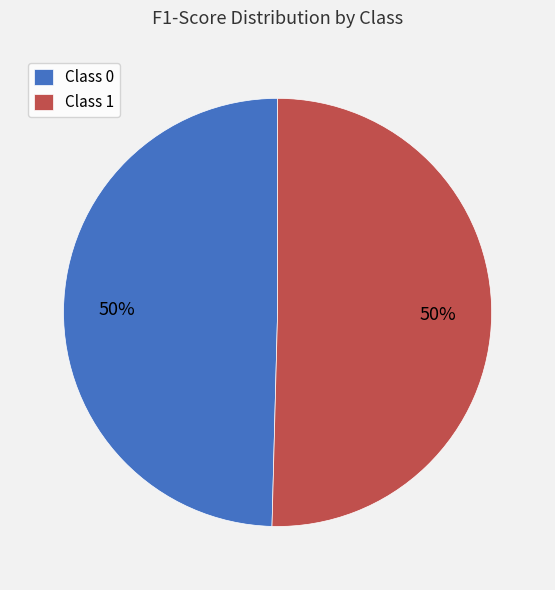

True or false: Class 0 accounts for 50% of the total.

True